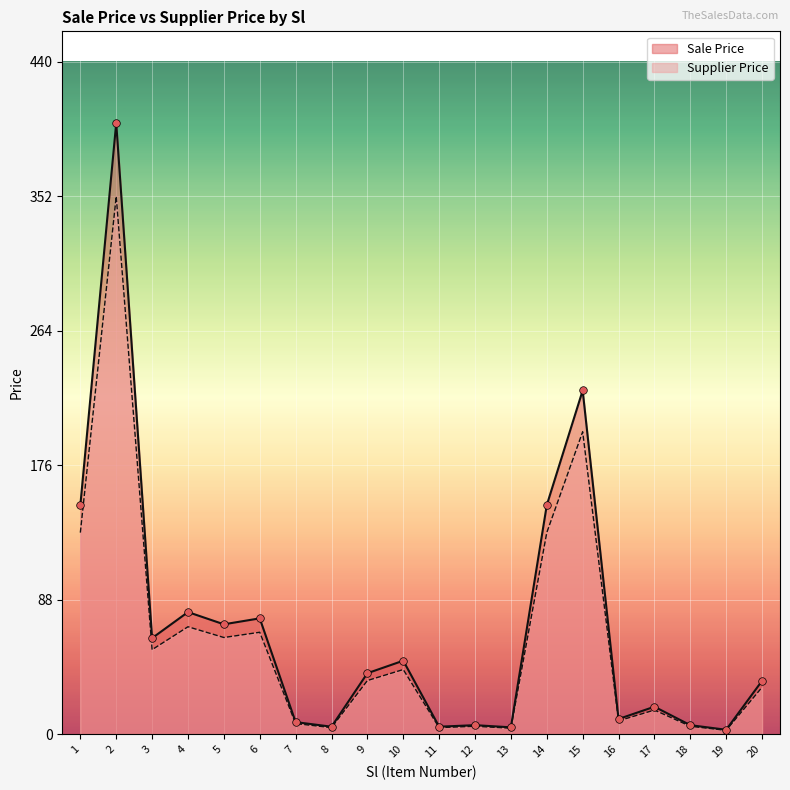

Which series has the widest spread of Y values?

Sale Price